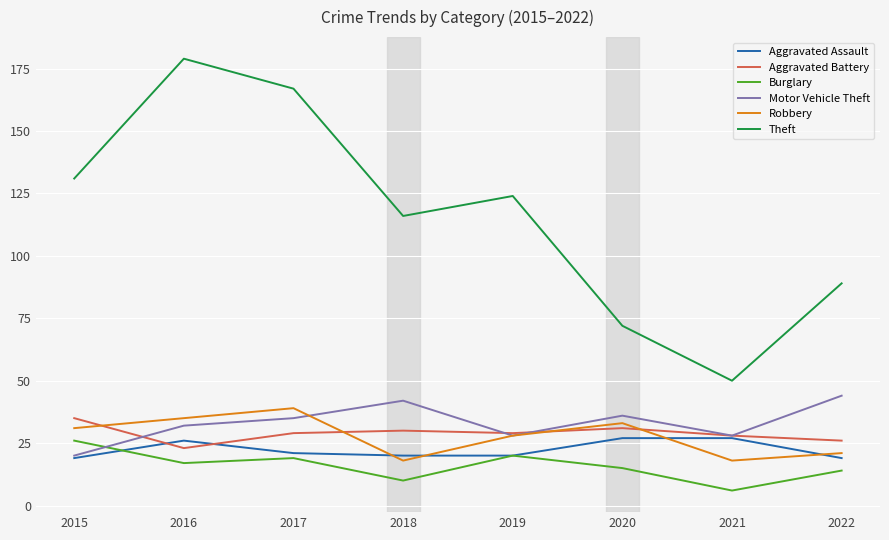

Which series has the largest total across all categories?

Theft